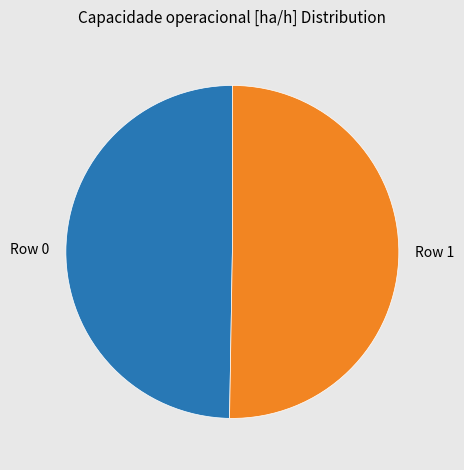

How many segments does this pie chart have?

2